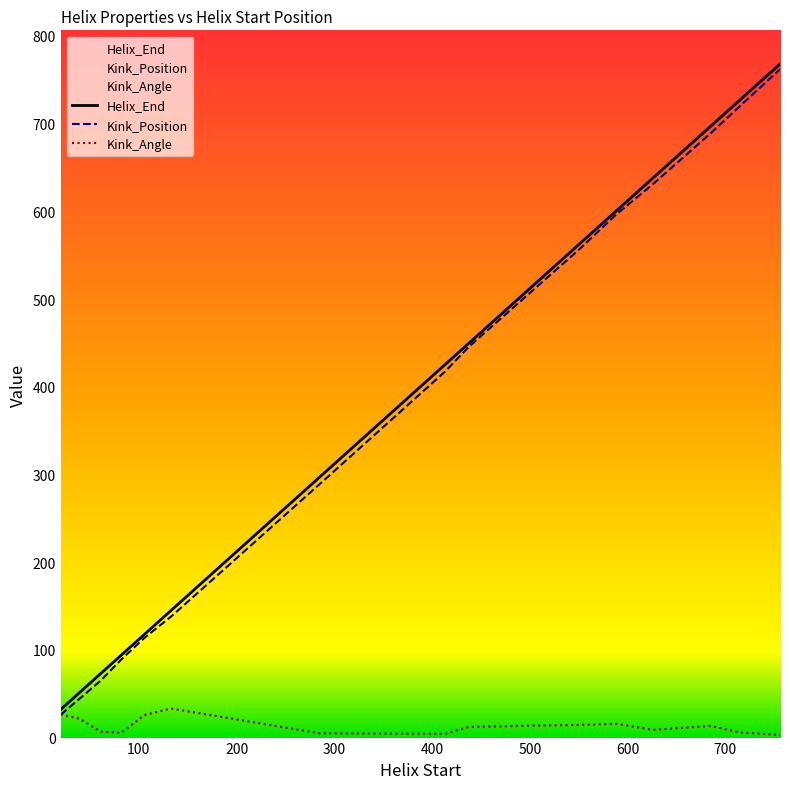

What is the smallest value displayed?

3.0